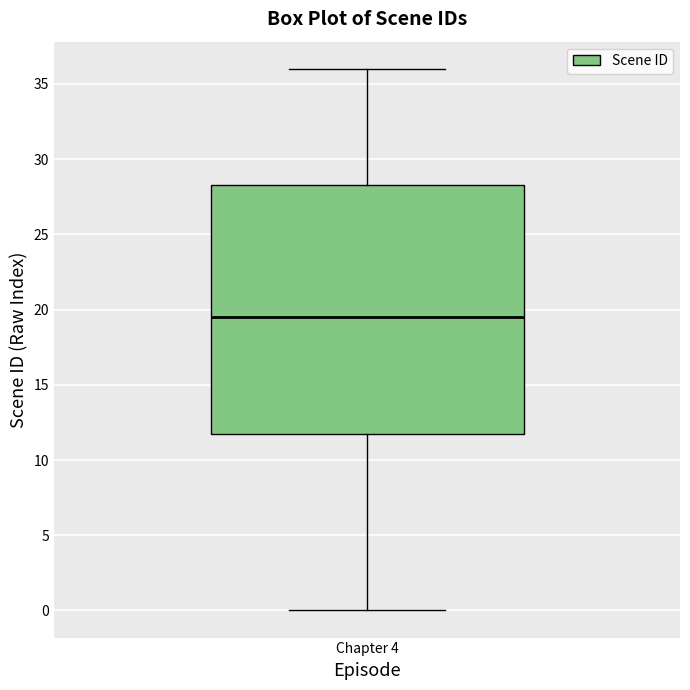

Transcribe this box plot: give where the median line is, the range the box spans, and where the two whiskers end, as read against the y-axis. The values are not printed on the chart, so give them approximately, as read against the axis.

median 19.5, box 12.0 to 28.5, whiskers 0.0 to 36.0